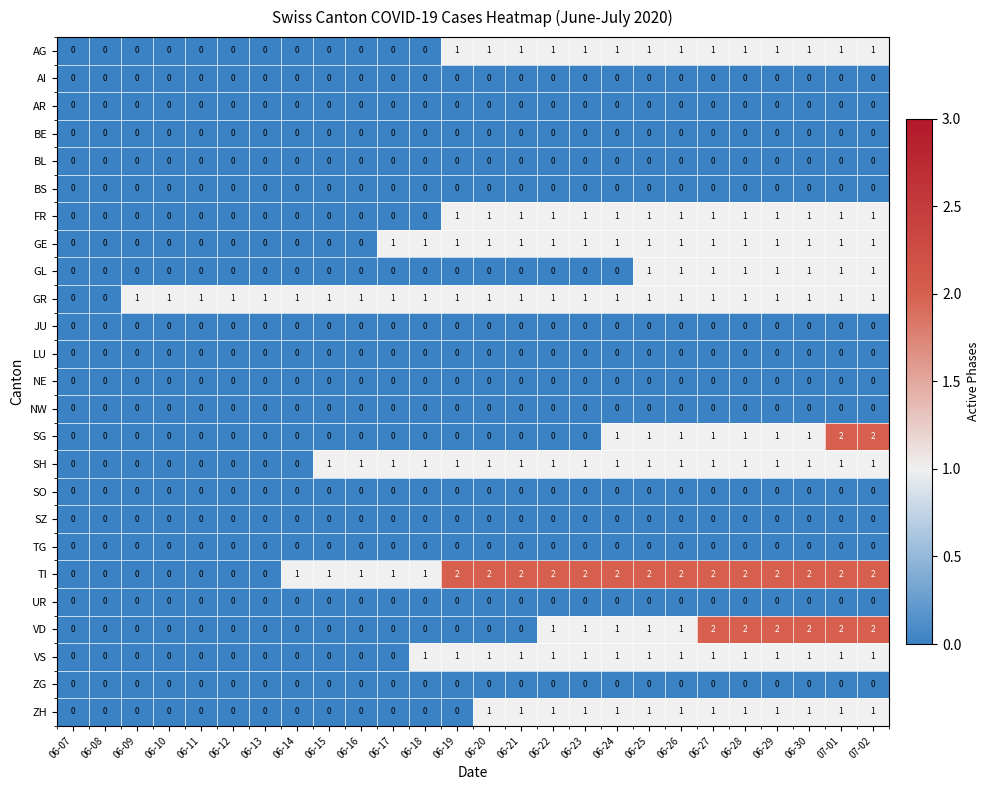

The AG series shows 2 at 06-30. True or false?

False